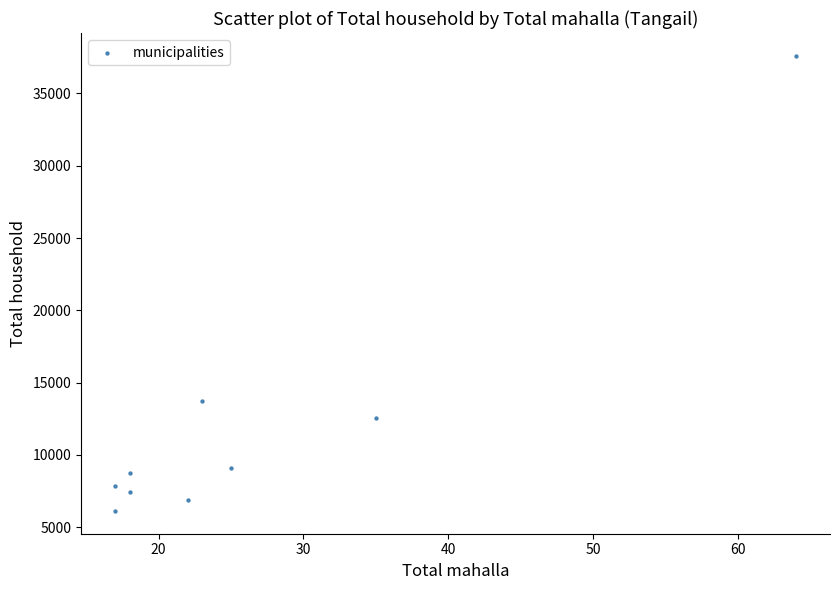

What is the average X value?

27